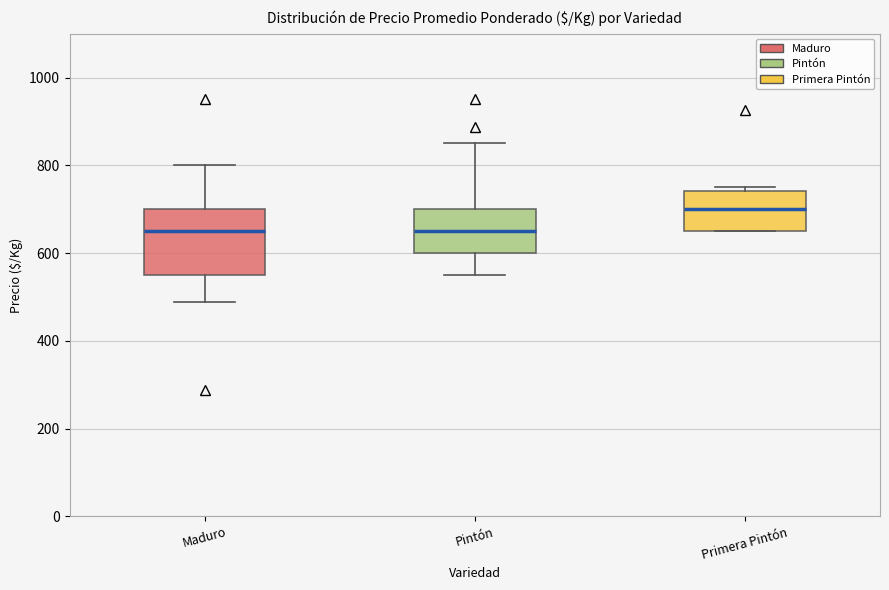

Reading left to right, read every box against the y-axis: the position of its median line, the range the box covers, and the ends of its whiskers. The values are not printed on the chart, so give them approximately, as read against the axis.

Maduro: median 660, box 560 to 700, whiskers 480 to 800
Pintón: median 660, box 600 to 700, whiskers 560 to 860
Primera Pintón: median 700, box 660 to 740, whiskers 660 to 760